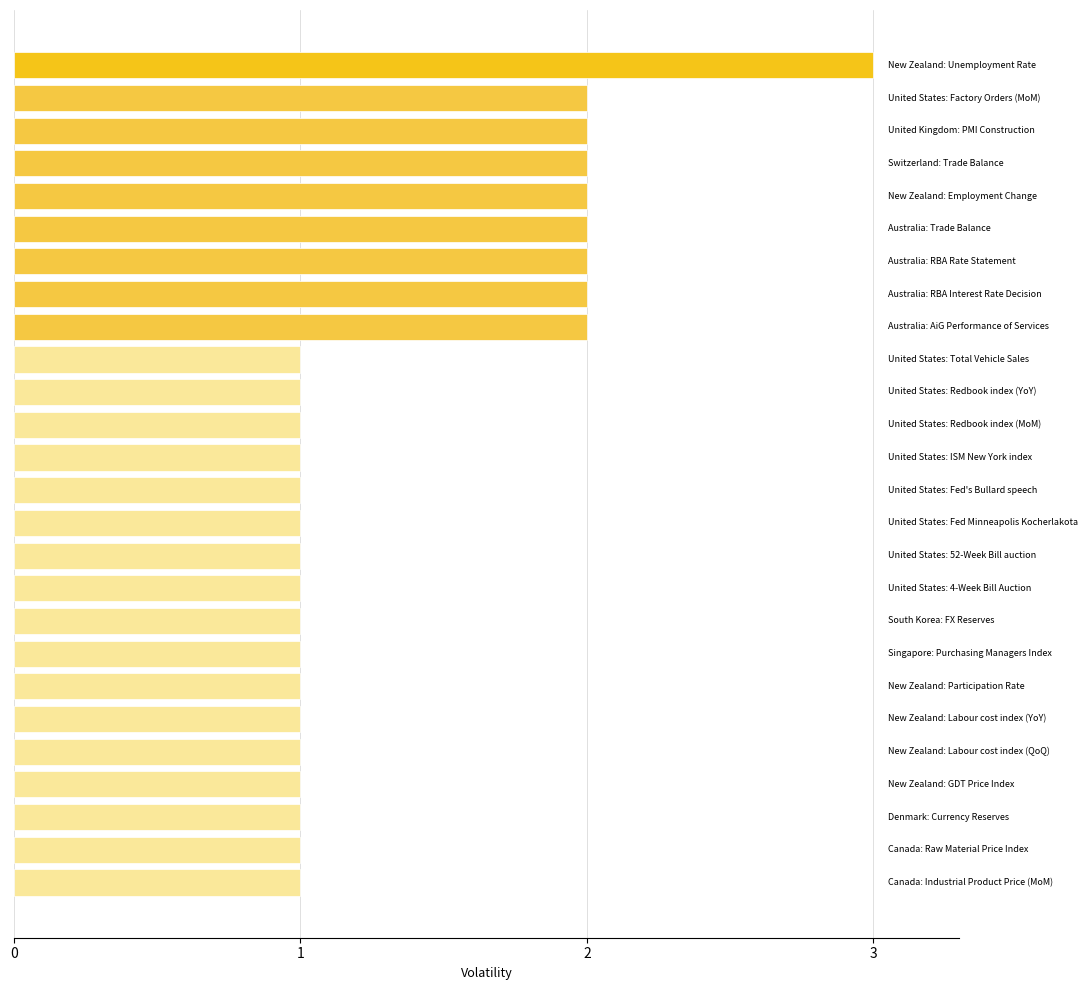

What is the greatest value displayed?

3